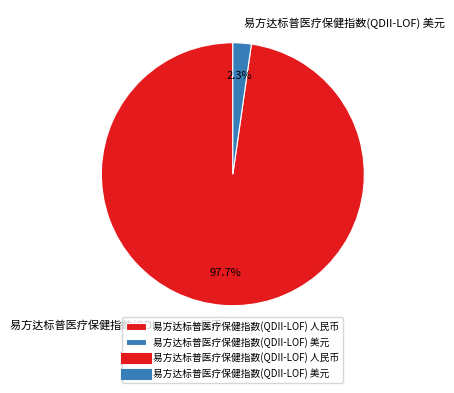

Which slice is the smallest?

易方达标普医疗保健指数(QDII-LOF) 美元